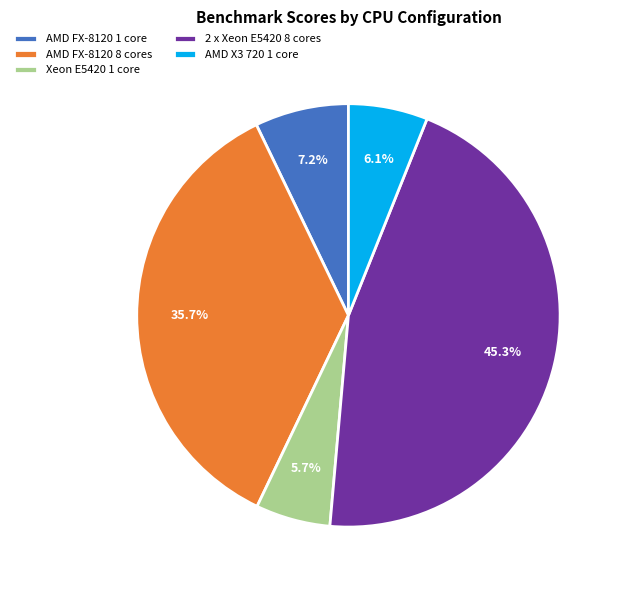

To the nearest percent, what is the average slice percentage?

20%